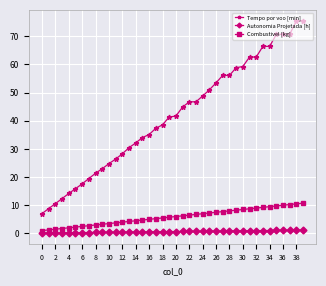

True or false: Autonomia Projetada [h] and Combustivel [kg] intersect in this chart.

False